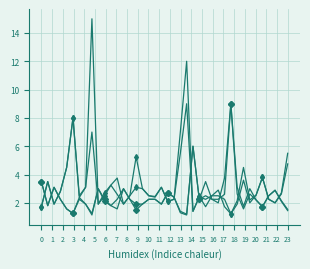

Count the number of categories in the chart.

40